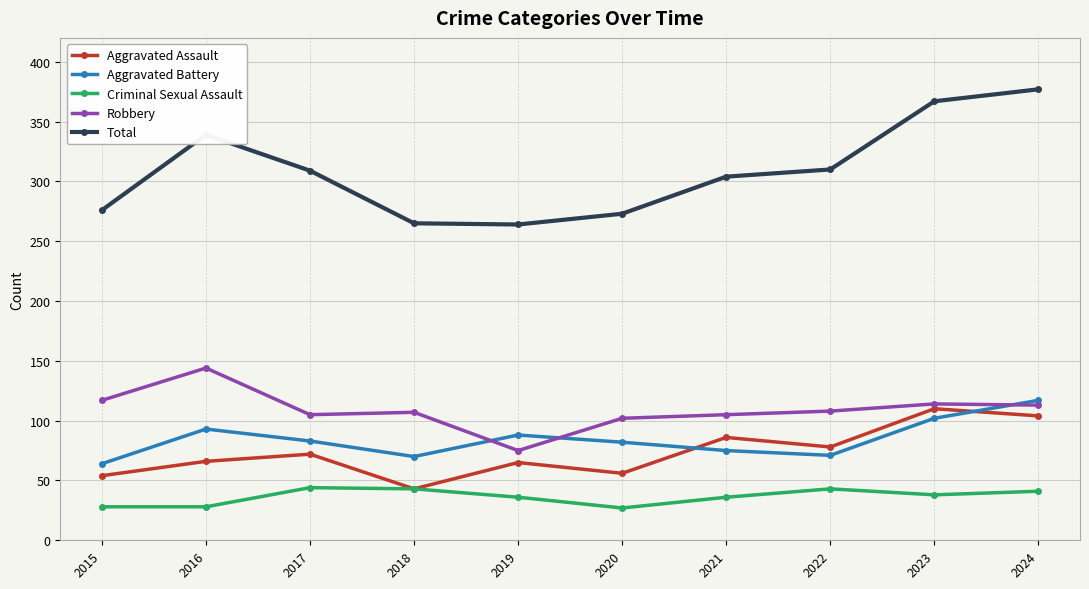

What is the highest value of the Criminal Sexual Assault series?

44